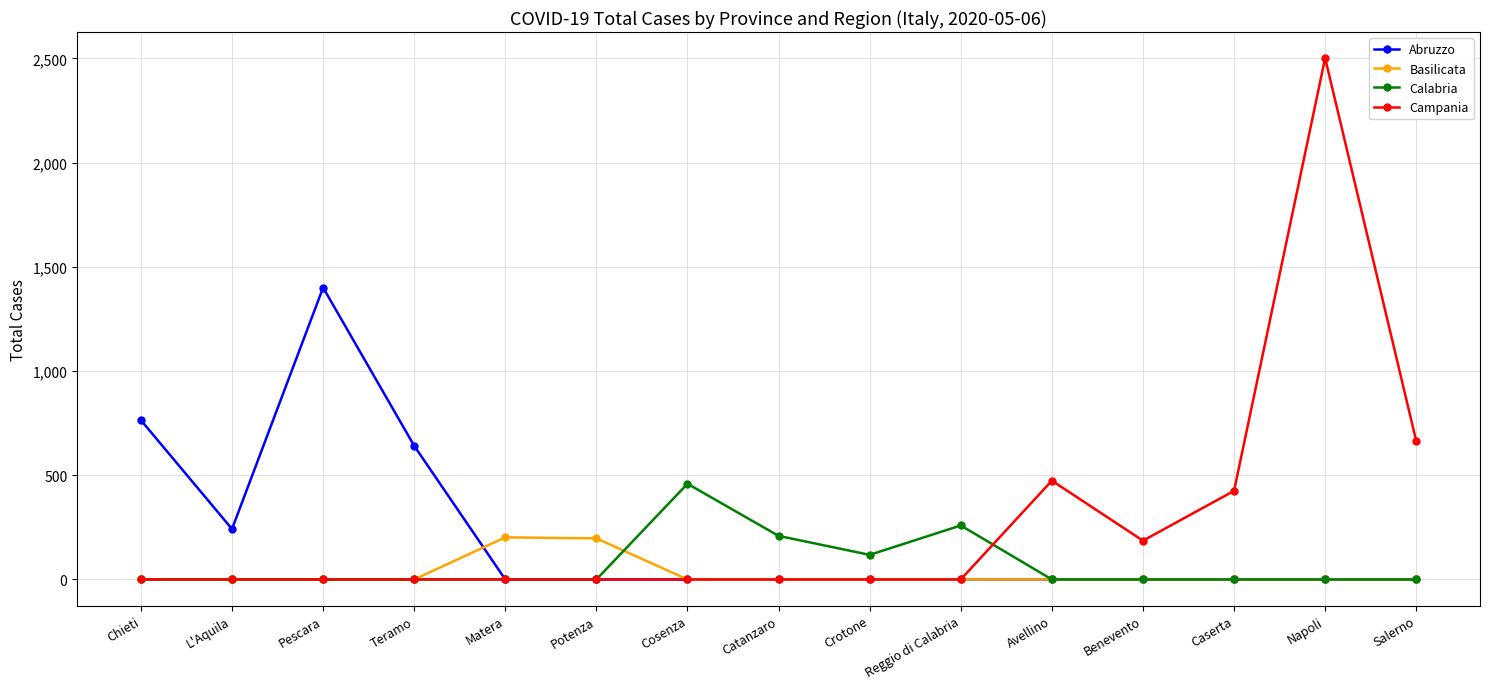

Where is the first local maximum for Abruzzo?

Pescara